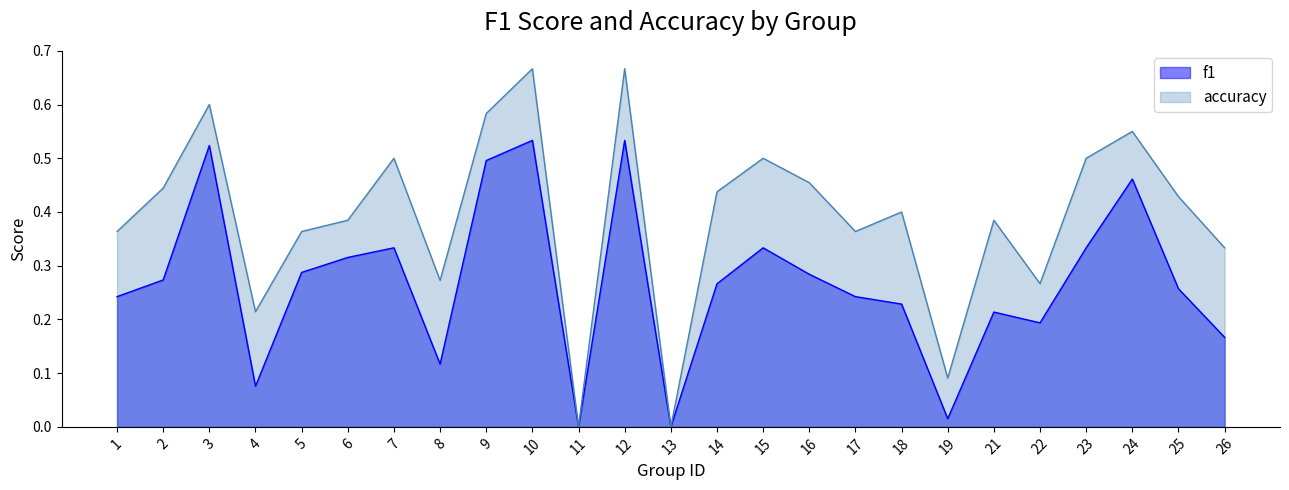

What is the spread (max minus min) of values at 3?

0.1